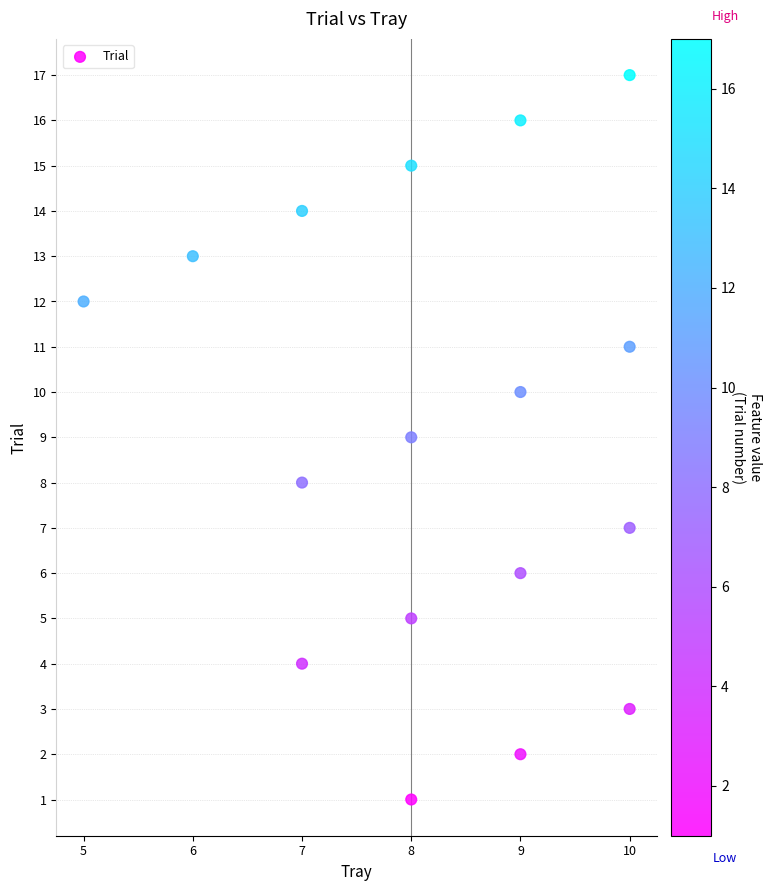

What is the range of X values (max minus min)?

5